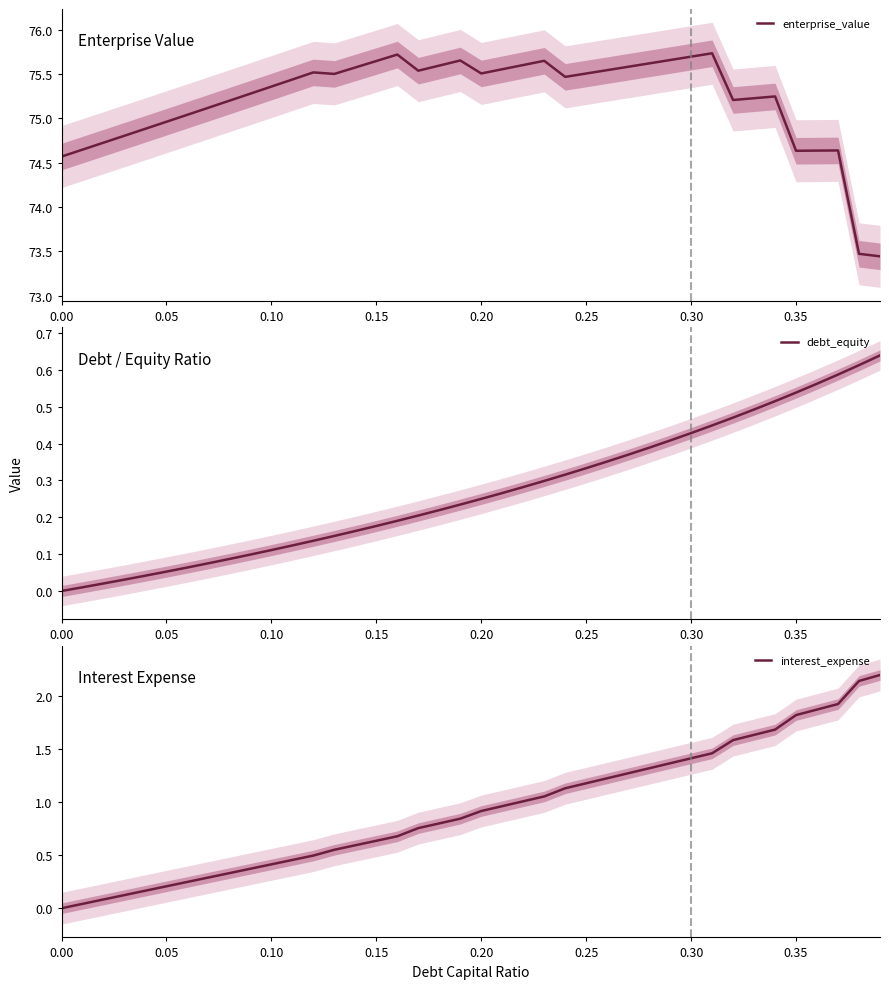

What are all the series names shown in the legend?

enterprise_value, debt_equity, interest_expense